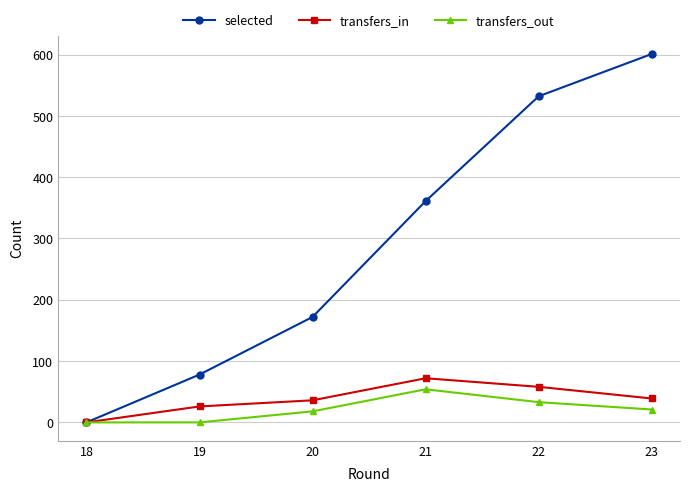

Is it true that transfers_in equals 39 at 23?

True